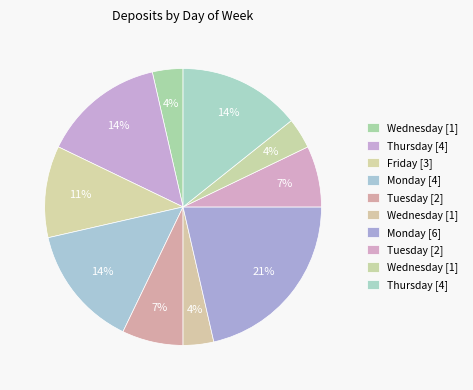

To the nearest percent, what is the average slice percentage?

10%